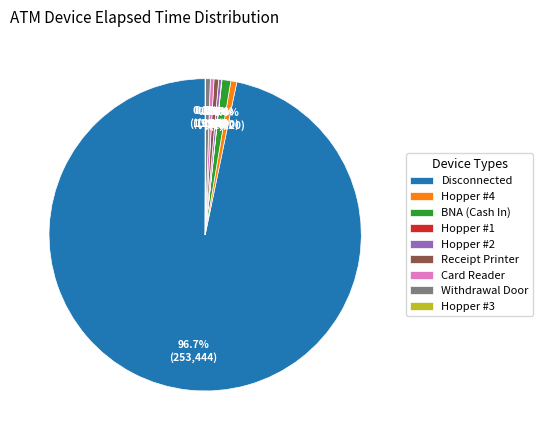

Which has a higher value, Hopper #2 or BNA (Cash In)?

BNA (Cash In)